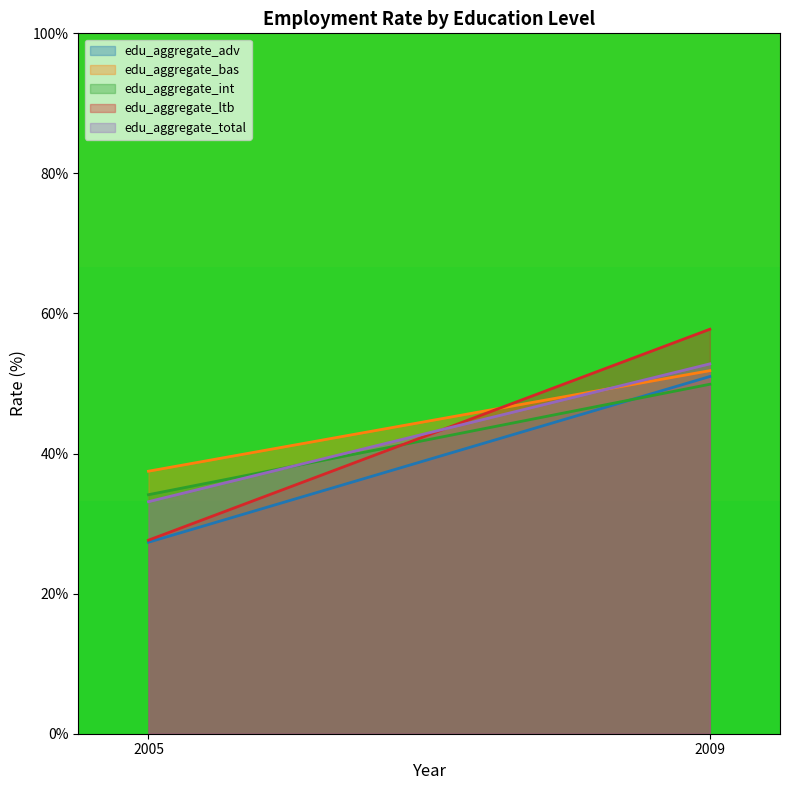

What is the difference between the maximum and minimum values in the edu_aggregate_ltb series?

30.1